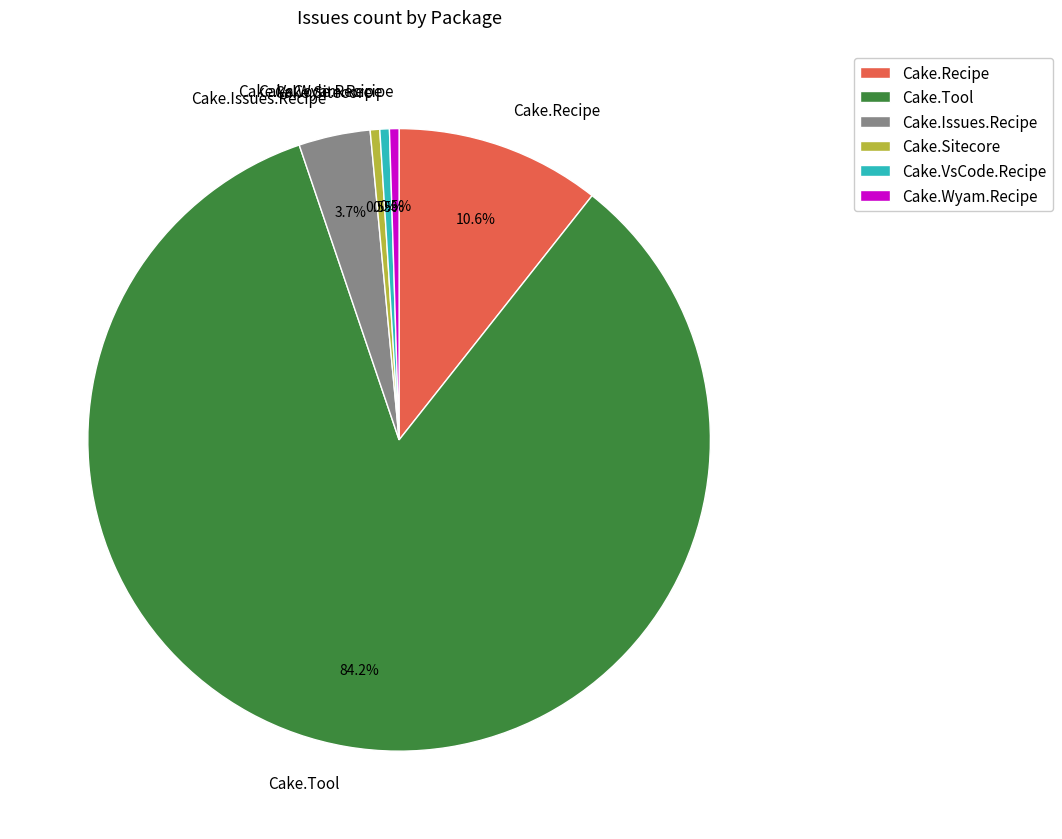

Is the sum of Cake.Sitecore and Cake.Recipe greater than half?

No